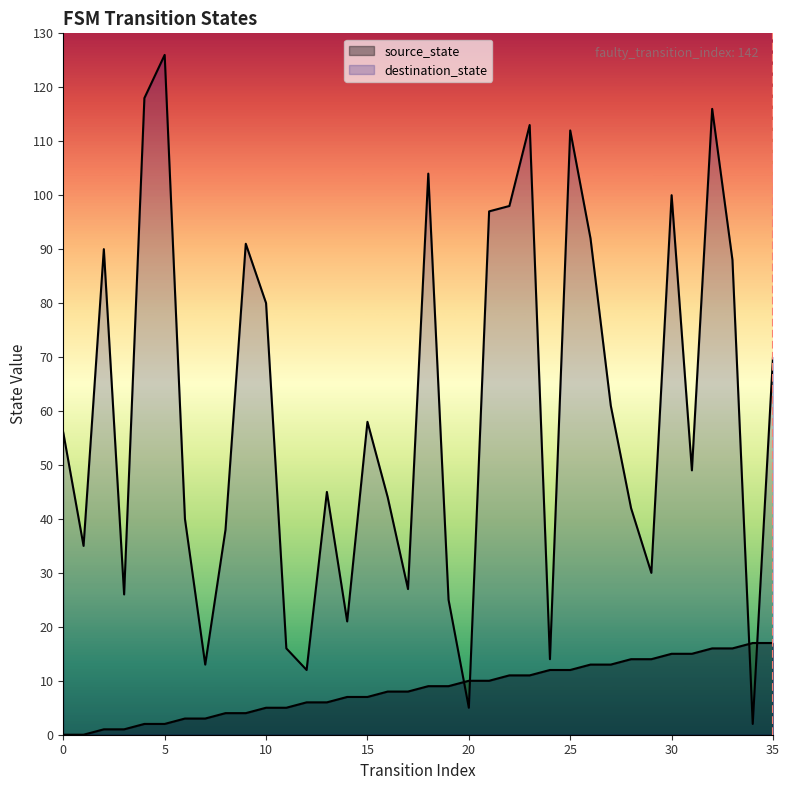

How many interior local peaks does the destination_state series have?

10